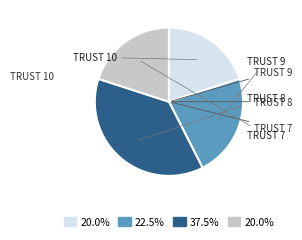

Does any single category account for the majority?

No